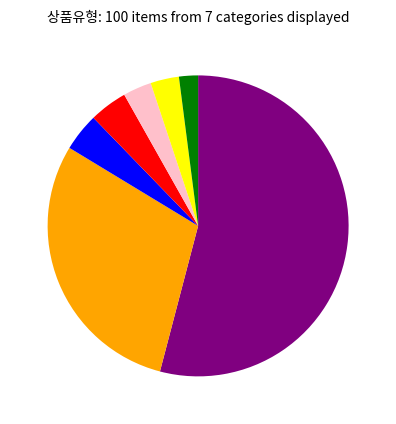

Count the number of slices in the pie.

7